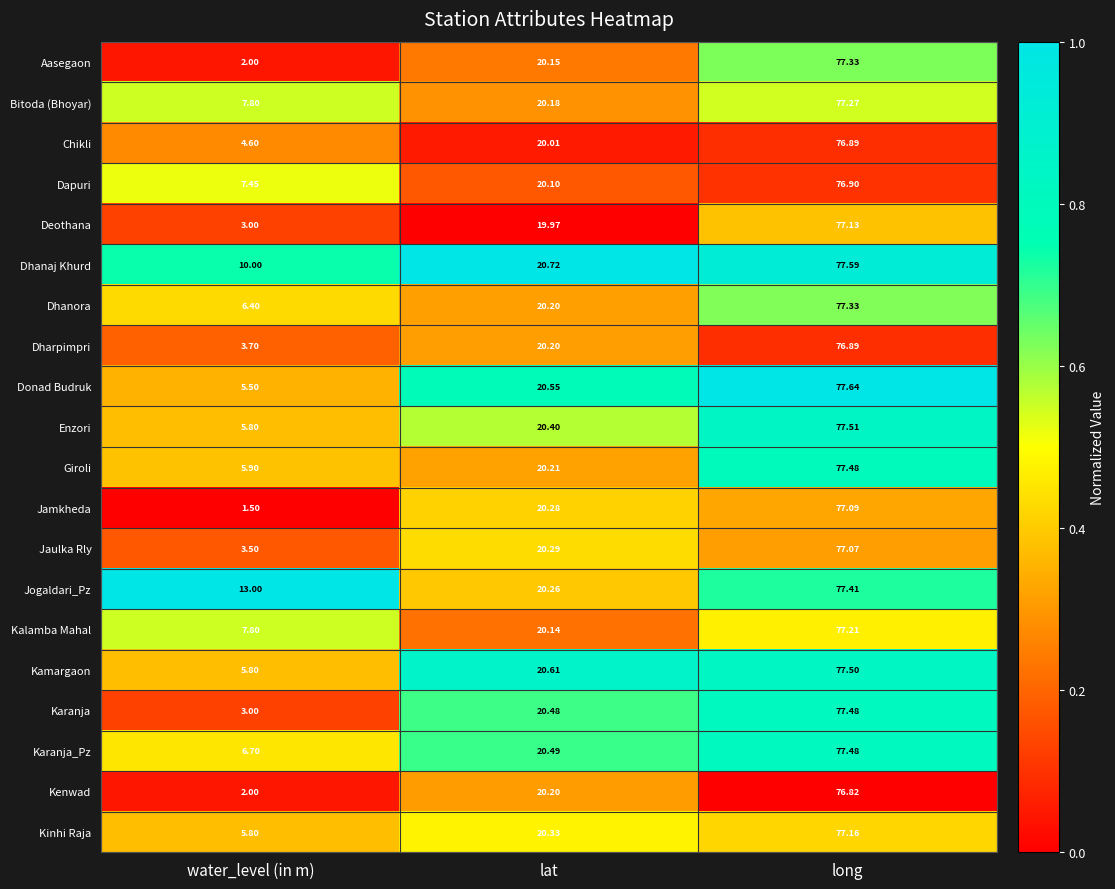

At which label does Giroli reach its minimum?

water_level (in m)